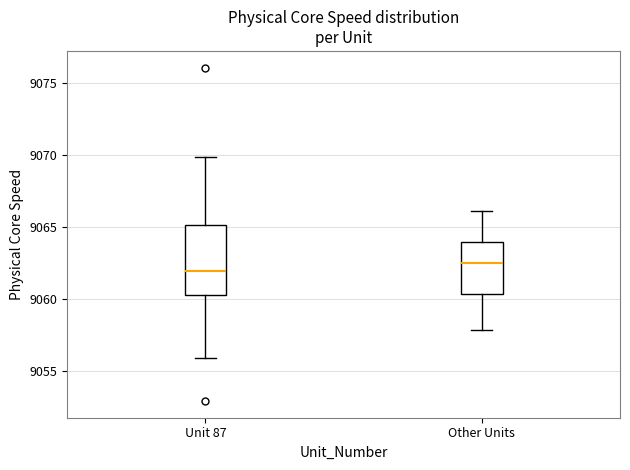

Which box has the lowest median line?

Unit 87